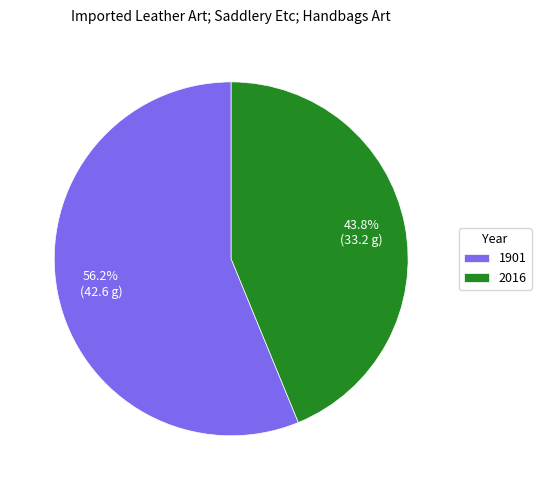

To the nearest percent, what is the difference between the 1901 and 2016 slice percentages?

12%